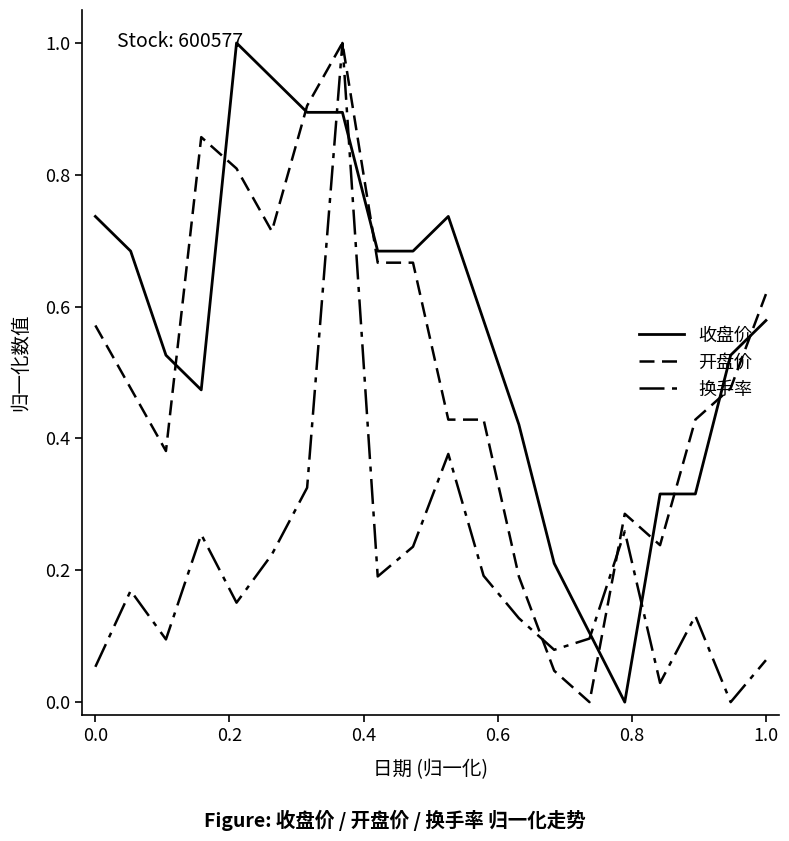

Does the chart have visible grid lines?

No